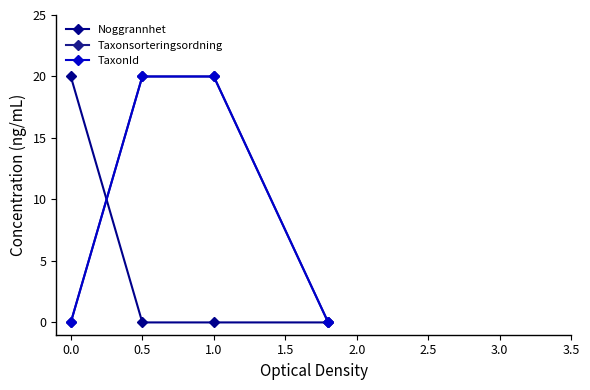

How many data points does each series have?

4